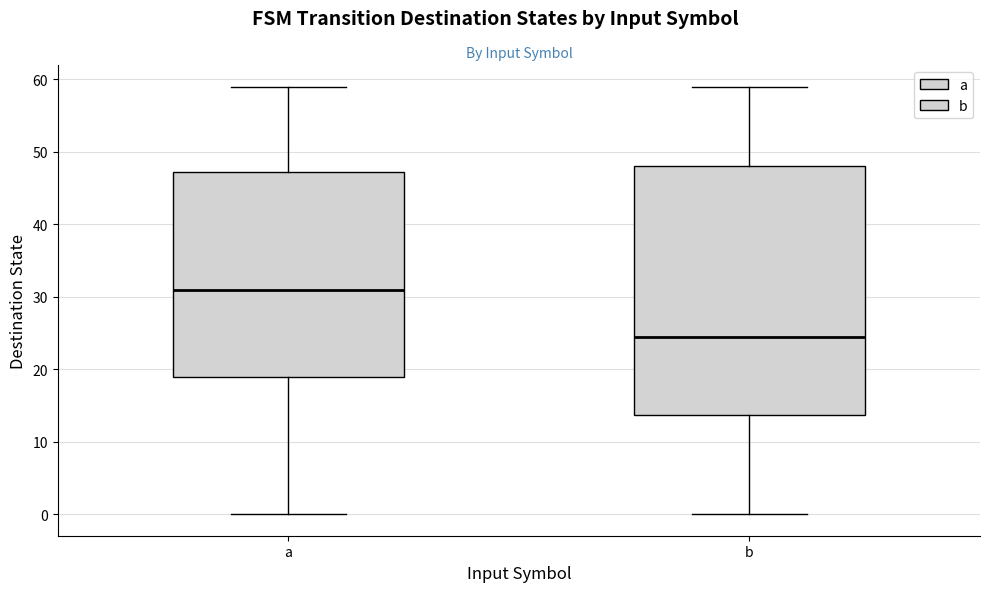

Where does the median line of the box for b sit on the y-axis? The values are not printed on the chart, so give them approximately, as read against the axis.

25